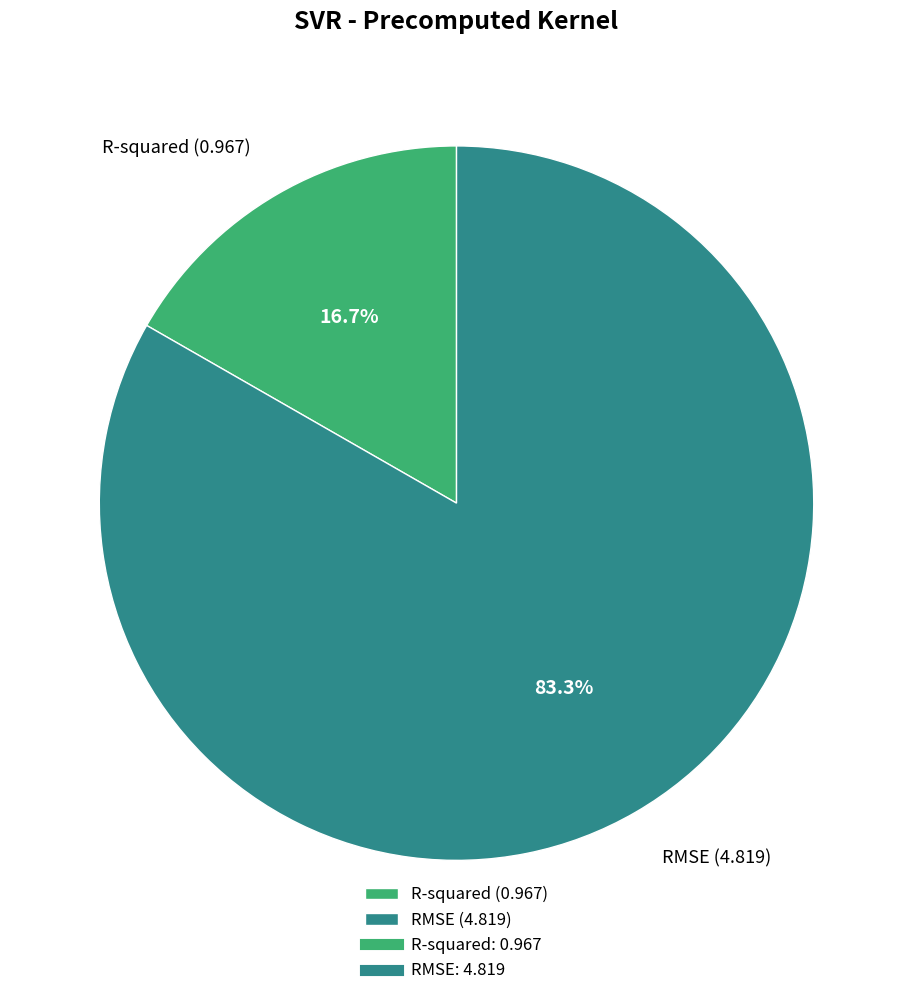

To the nearest percent, what percentage of the pie is RMSE?

83%